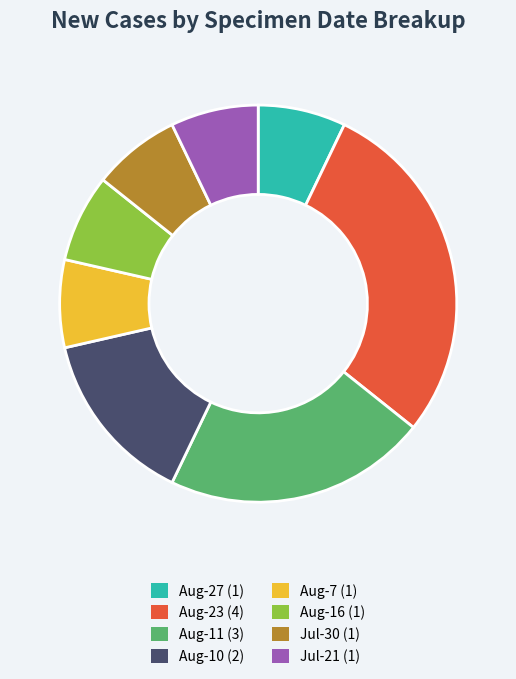

Is there a majority slice in this chart?

No